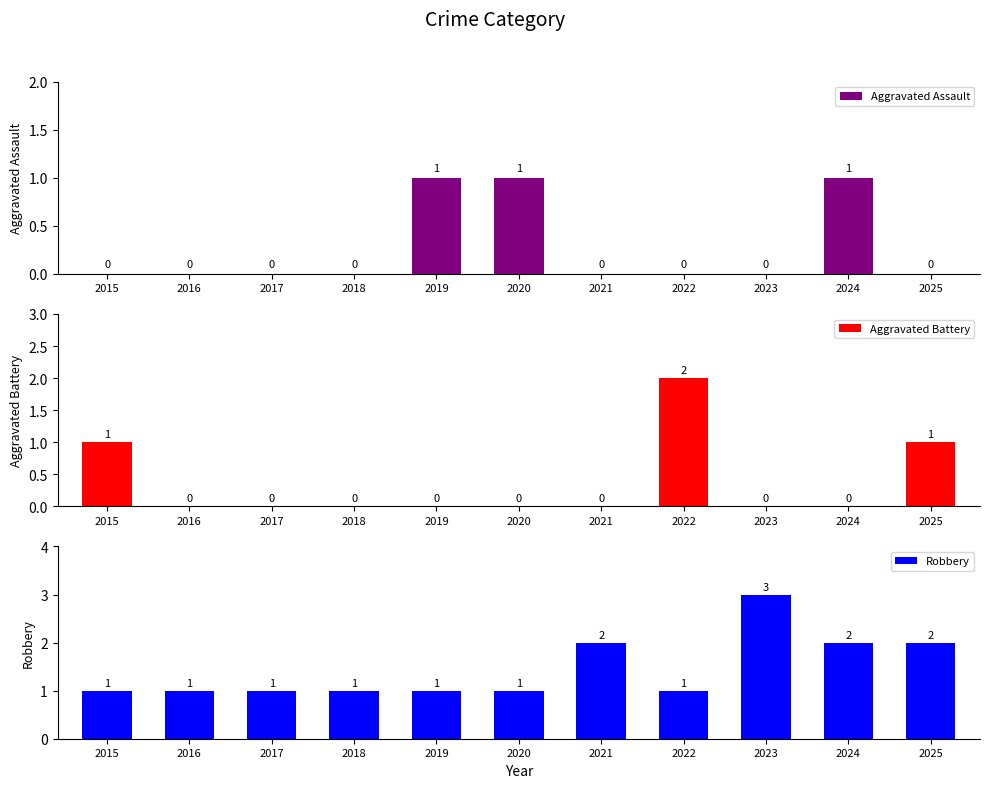

True or false: Robbery has a value of 3 at 2023.

True